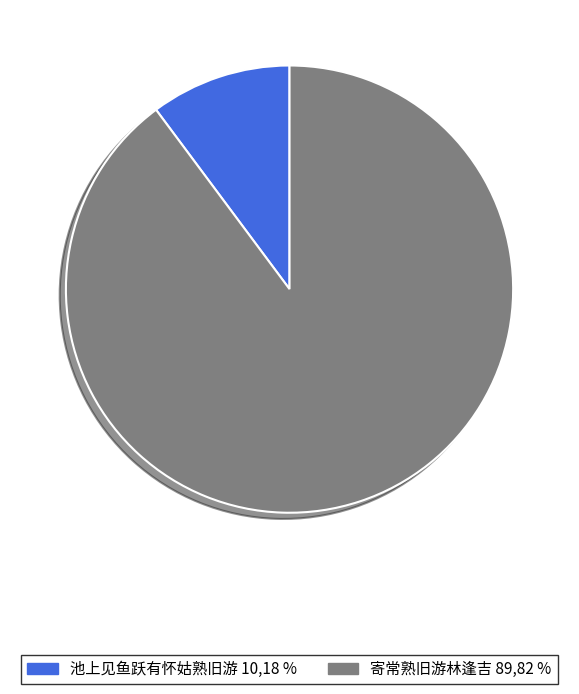

Rank the categories by value from highest to lowest.

寄常熟旧游林逢吉, 池上见鱼跃有怀姑熟旧游